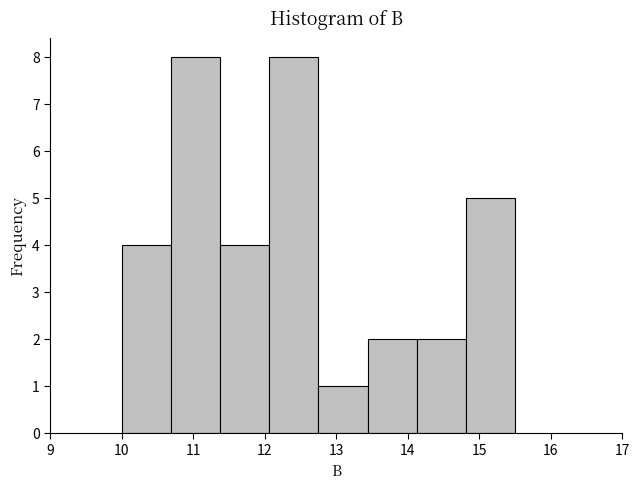

Reading left to right, transcribe this chart: for each bar, give the range it covers on the x-axis and its height. Neither the bar edges nor the heights are printed on the chart, so give them approximately, as read against the axes.

10.0 to 10.7: 4
10.7 to 11.4: 8
11.4 to 12.1: 4
12.1 to 12.8: 8
12.8 to 13.4: 1
13.4 to 14.1: 2
14.1 to 14.8: 2
14.8 to 15.5: 5